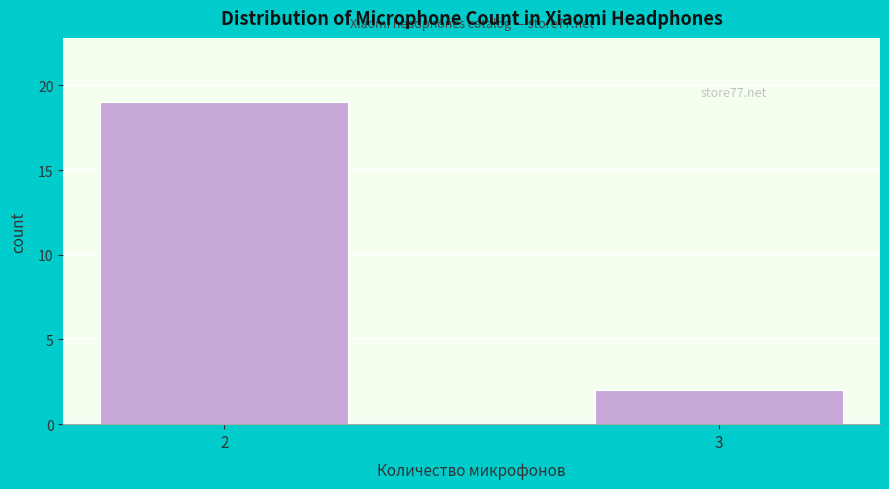

Reading left to right, list all the values displayed in this chart.

19	2